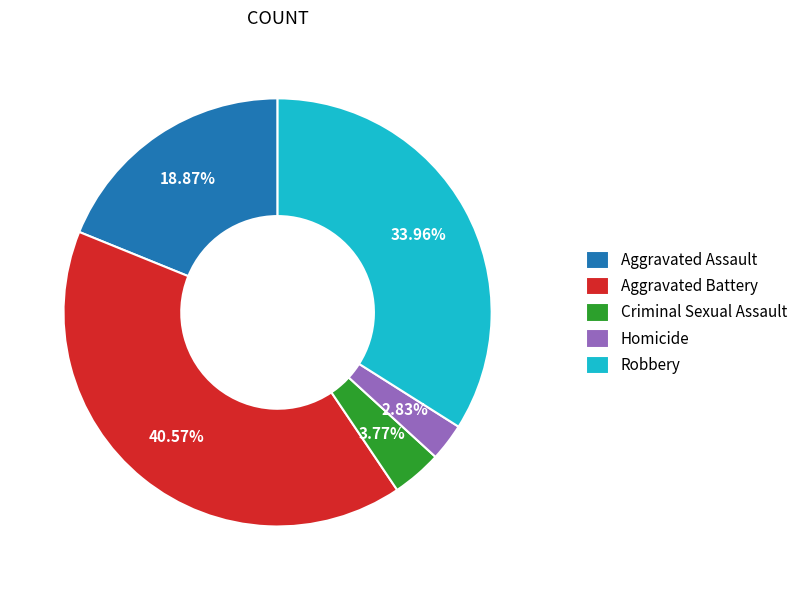

To the nearest percent, what is the difference between the Robbery and Aggravated Battery slice percentages?

7%